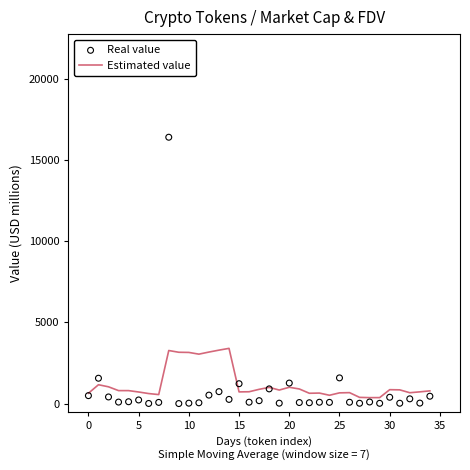

Which series reaches the maximum Y coordinate?

Real value